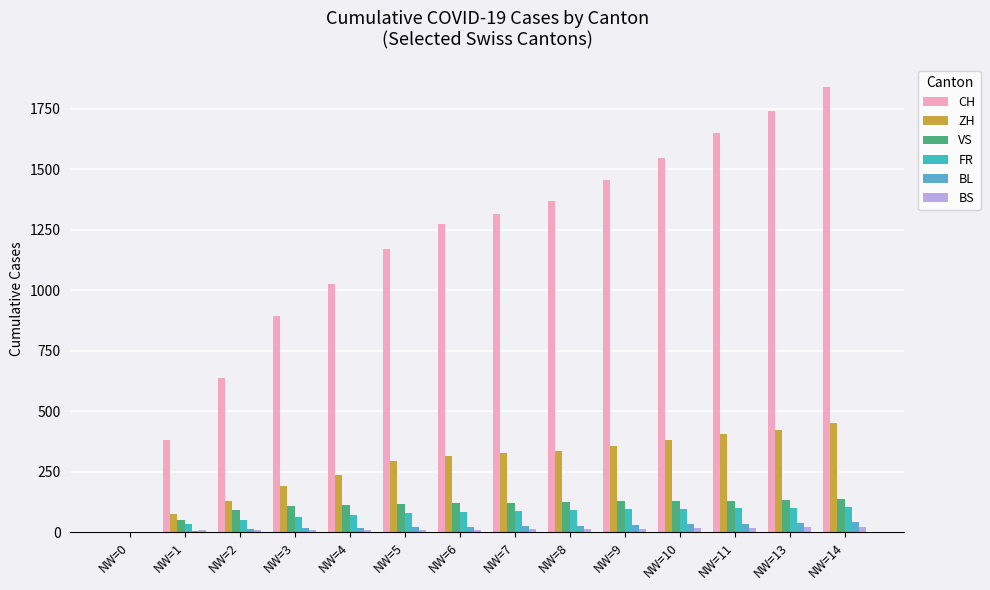

What is the difference between the CH values at NW=5 and NW=0?

1171